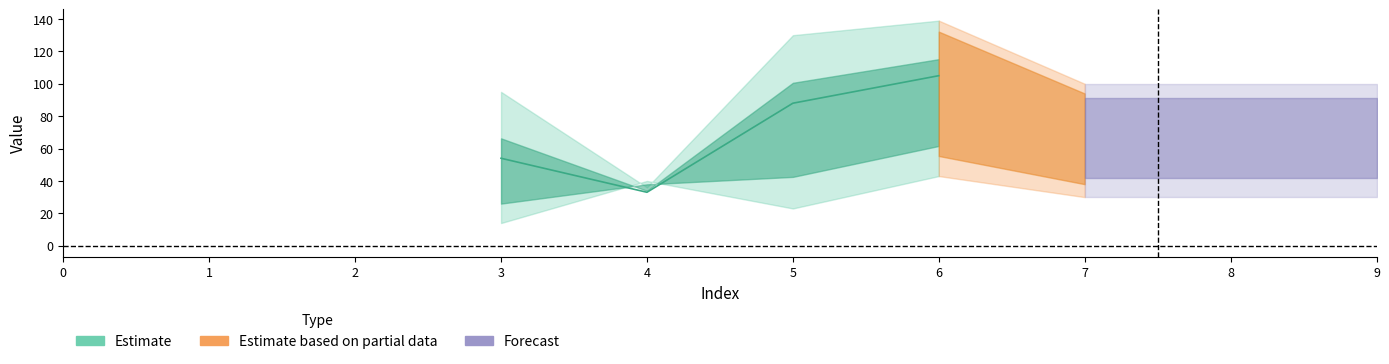

Rank the categories by 4 value from highest to lowest.

6, 5, 7, 8, 9, 3, 4, 0, 1, 2